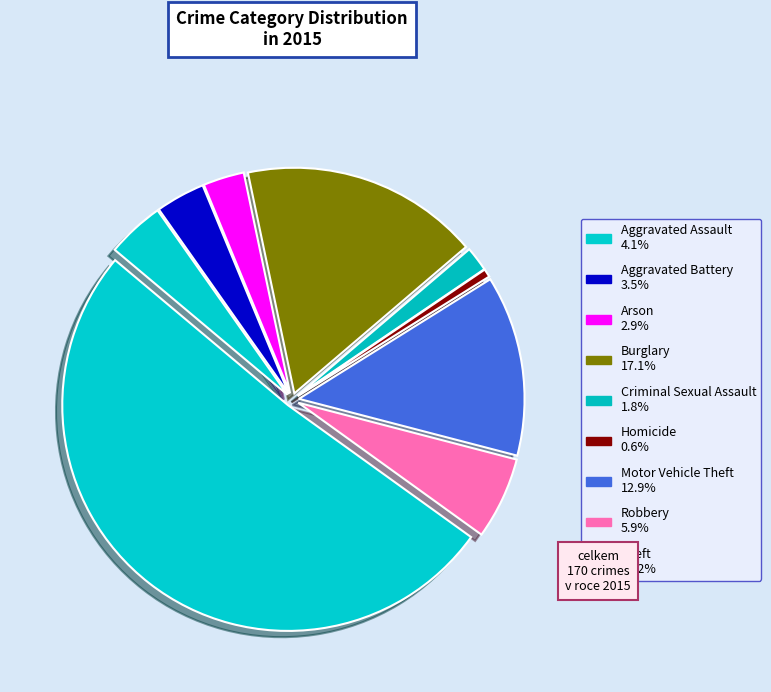

How many segments does this pie chart have?

9